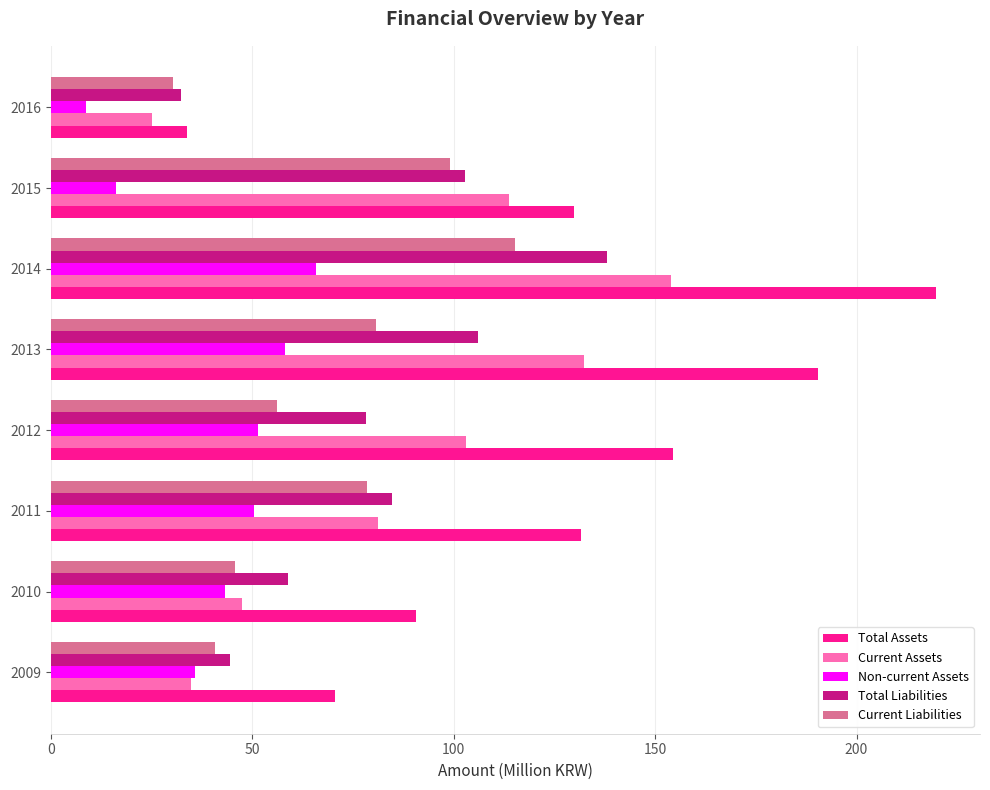

At which label is Total Liabilities closest to 85?

2011